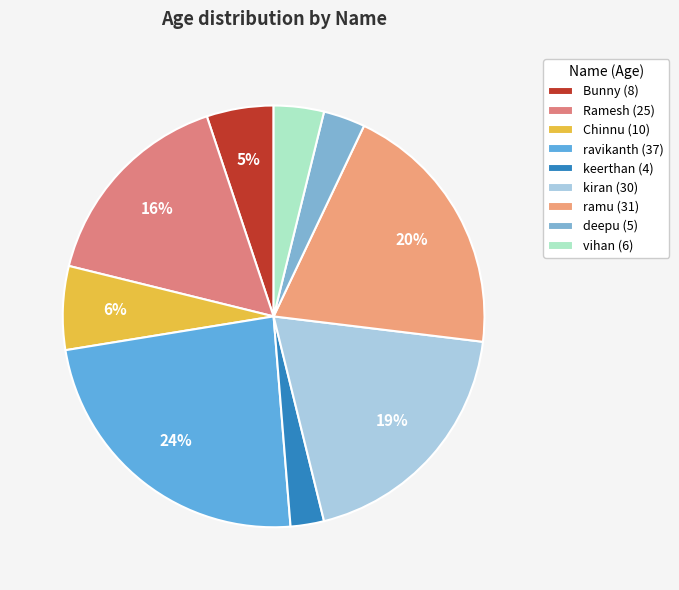

Does any single category account for the majority?

No